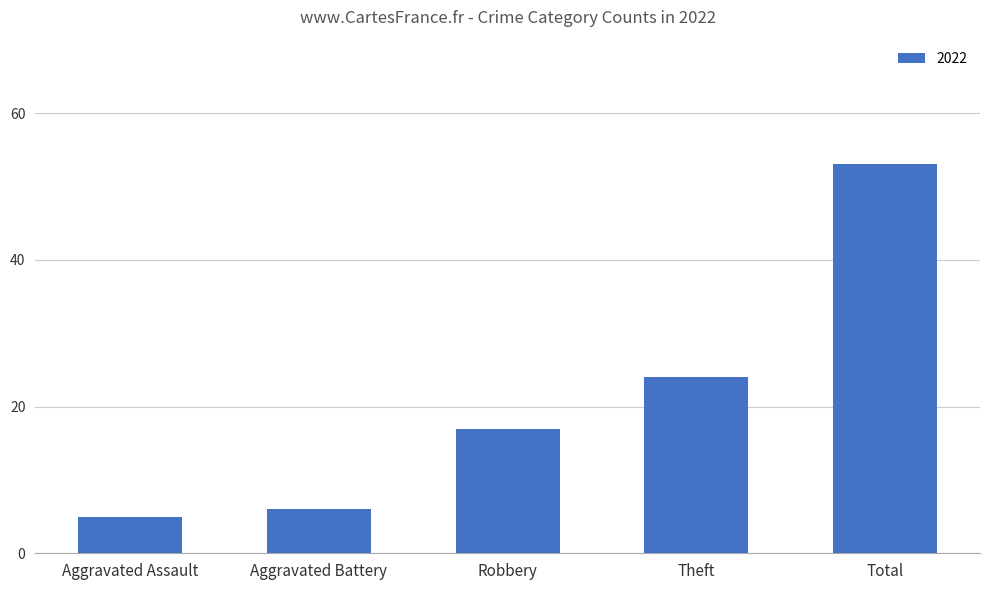

Rank the categories by value from lowest to highest.

Aggravated Assault, Aggravated Battery, Robbery, Theft, Total